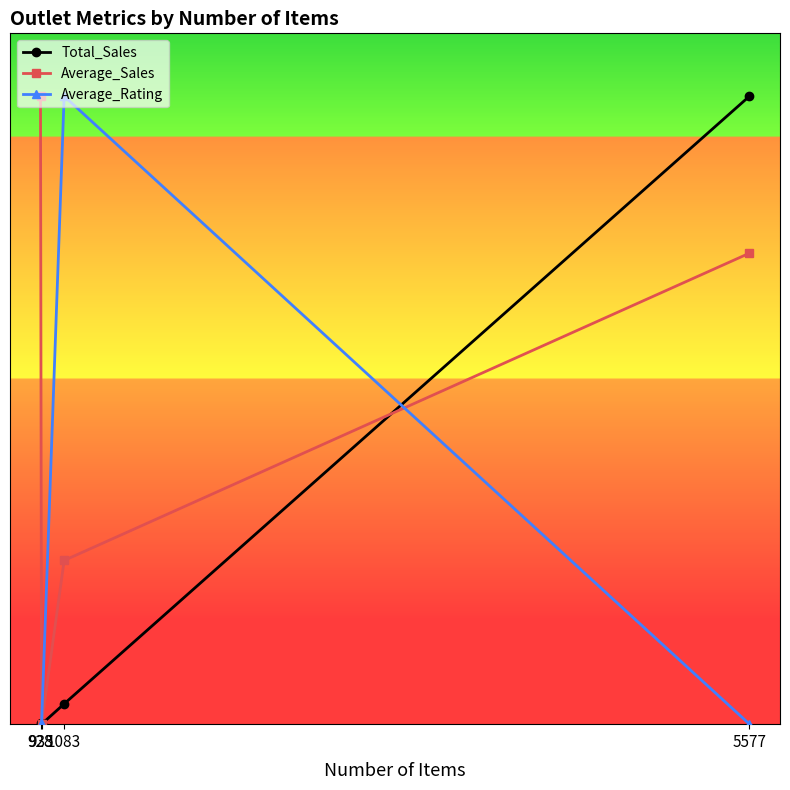

At which category does the chart reach its minimum across all series?

935